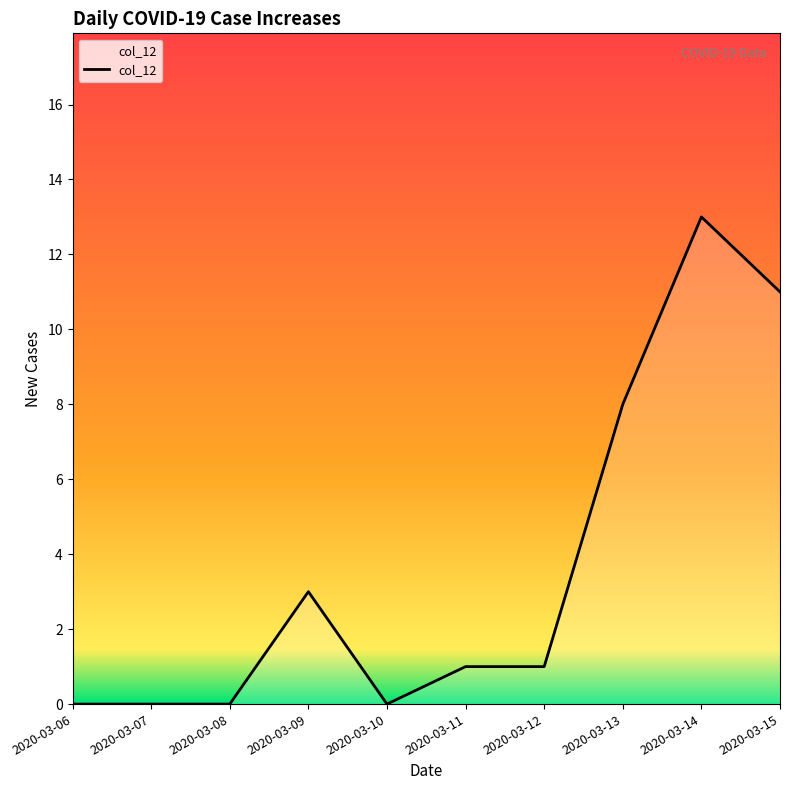

Is it true that the value at 2020-03-08 is 8?

False